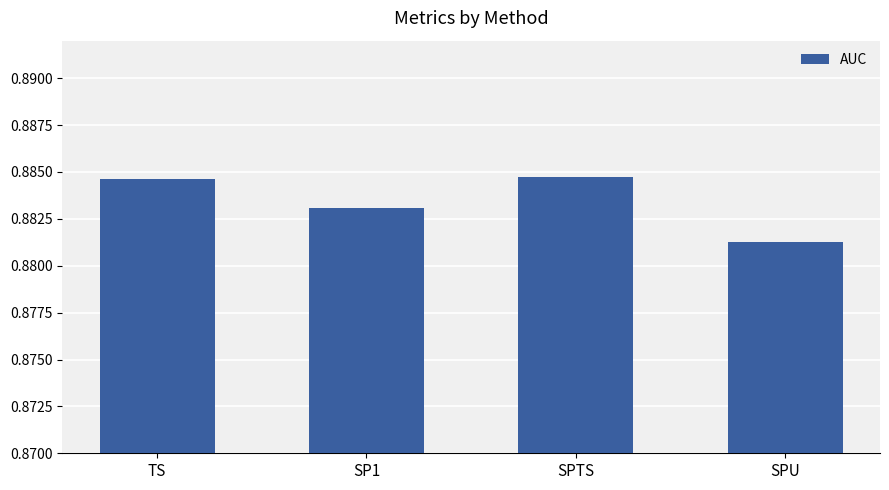

What is the label of the 3rd bar from the right?

SP1